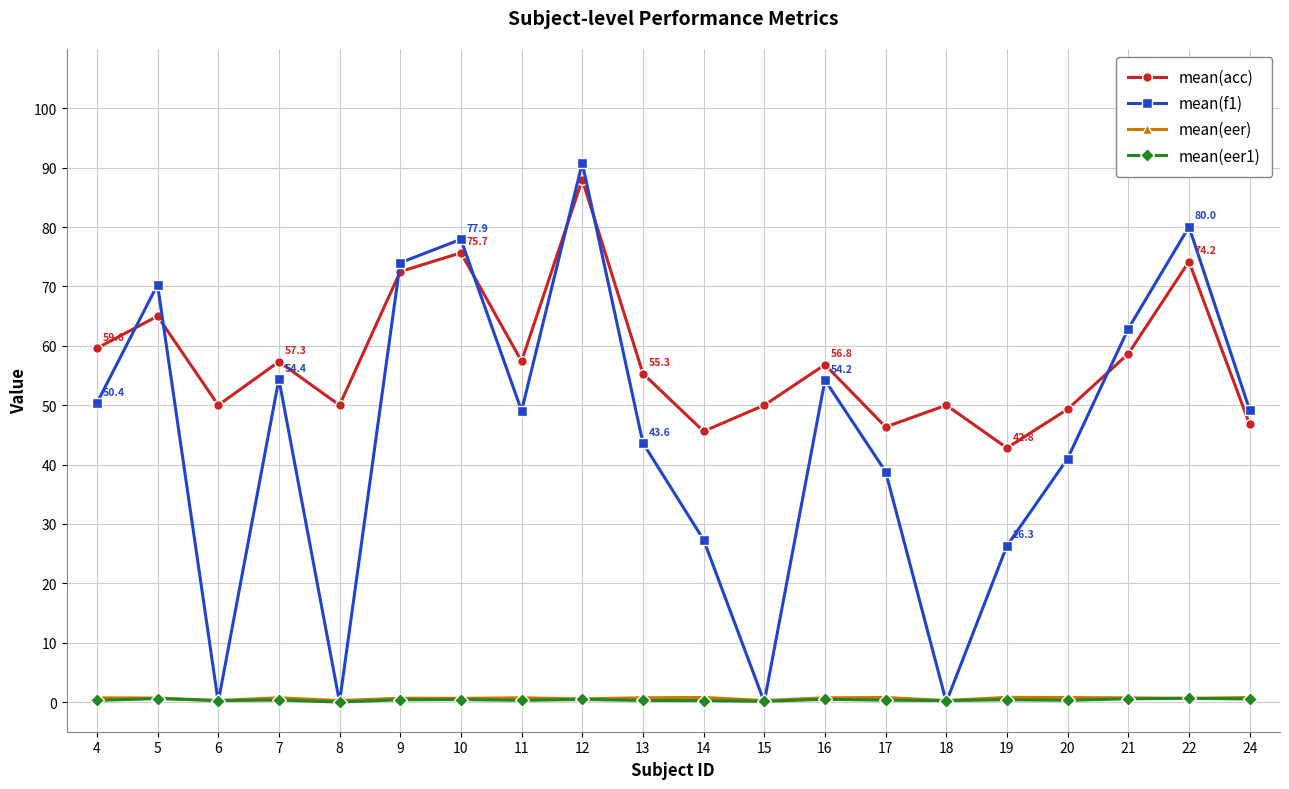

What are all the series names shown in the legend?

mean(acc), mean(f1), mean(eer), mean(eer1)